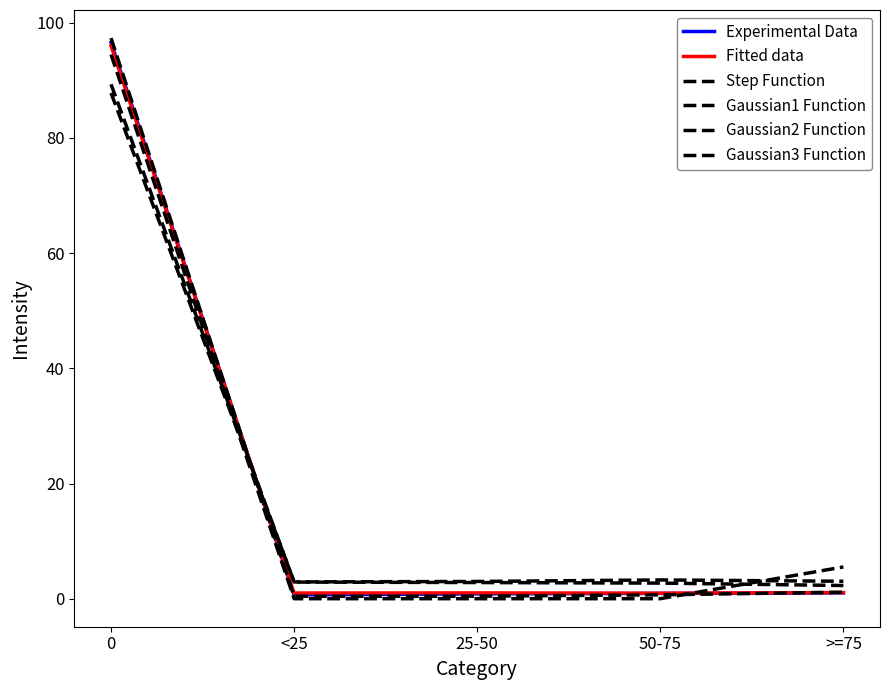

Does the chart have visible grid lines?

No